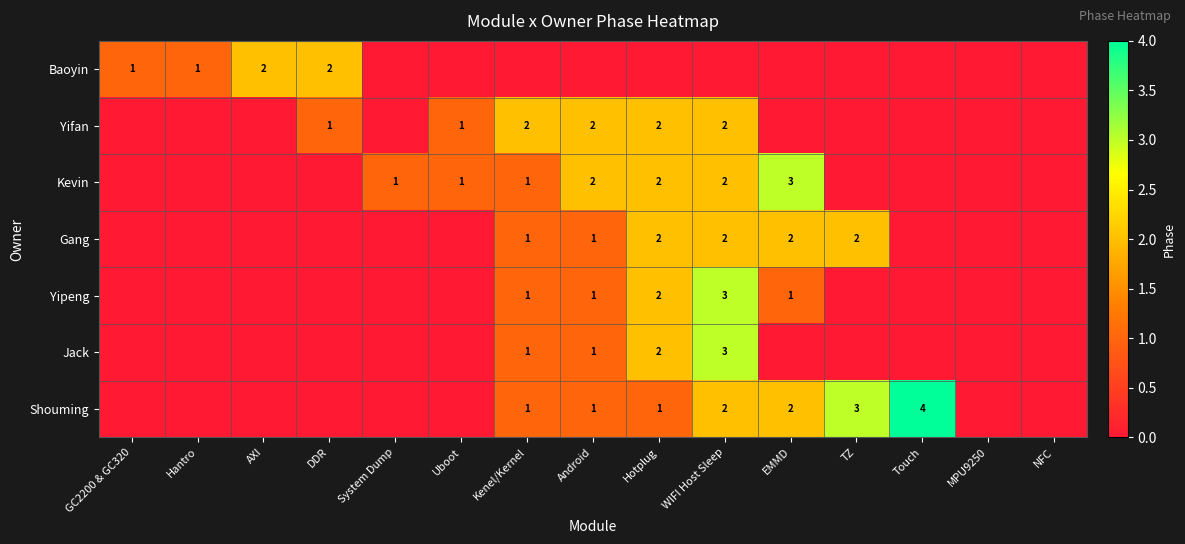

What is the difference between the highest and lowest values at Uboot?

1